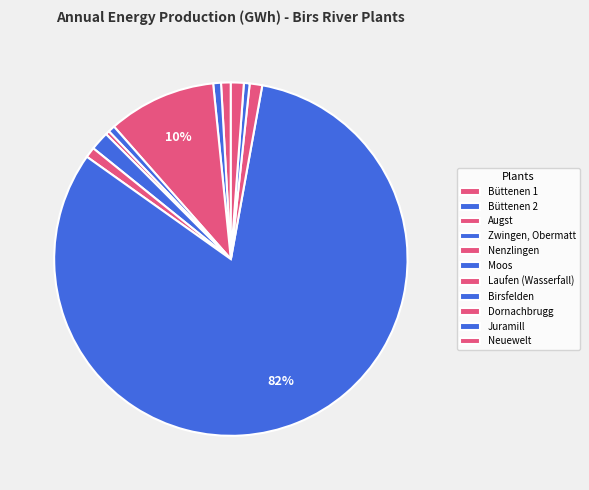

Is there a majority slice in this chart?

Yes